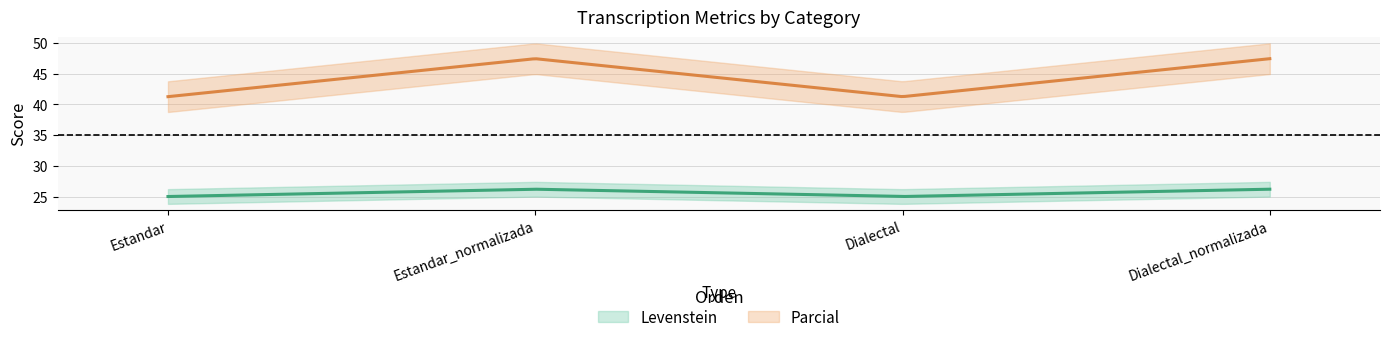

Between Dialectal and Estandar_normalizada, which is larger?

Estandar_normalizada